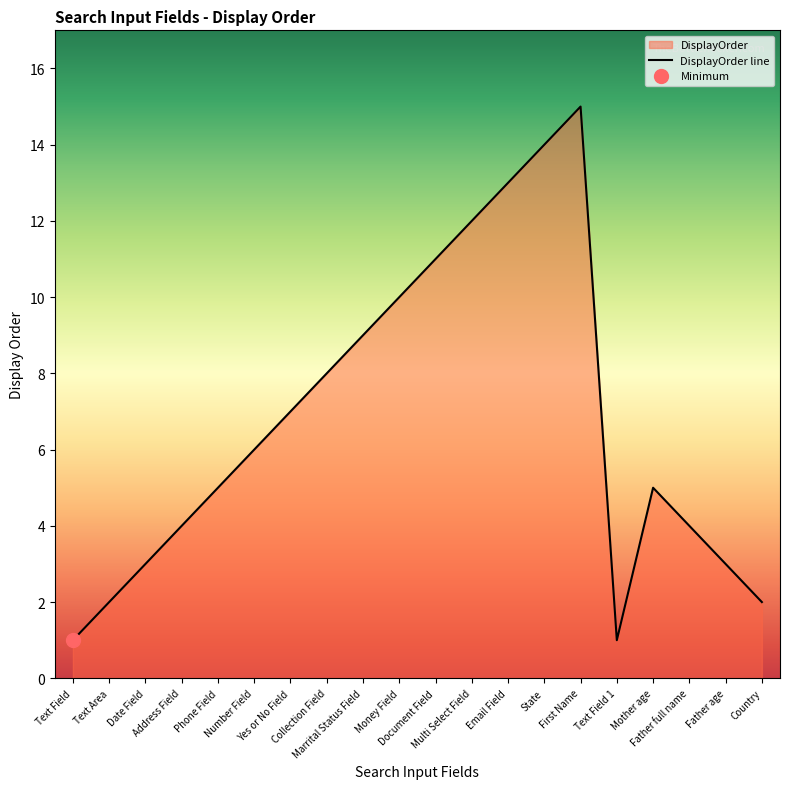

Reading left to right, transcribe all the data shown in this chart.

1	2	3	4	5	6	7	8	9	10	11	12	13	14	15	1	5	4	3	2